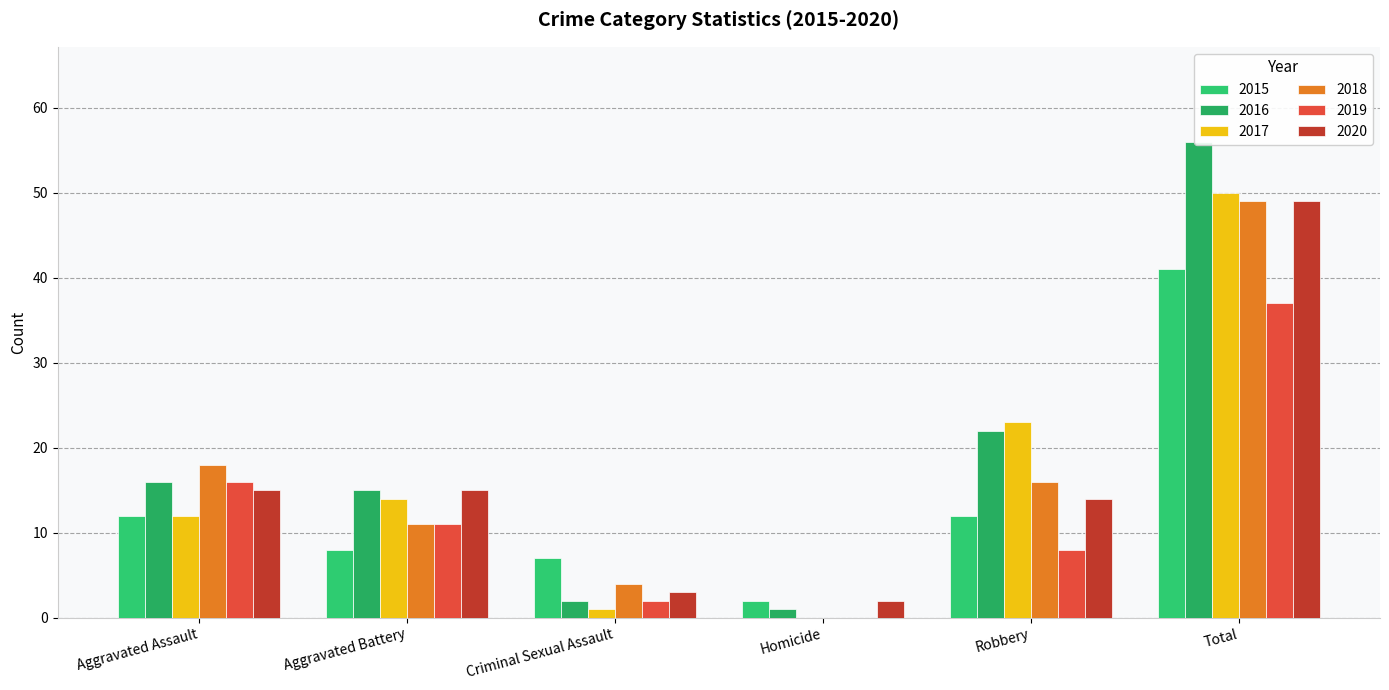

What is the difference between the maximum and second lowest values in the 2018 series?

45